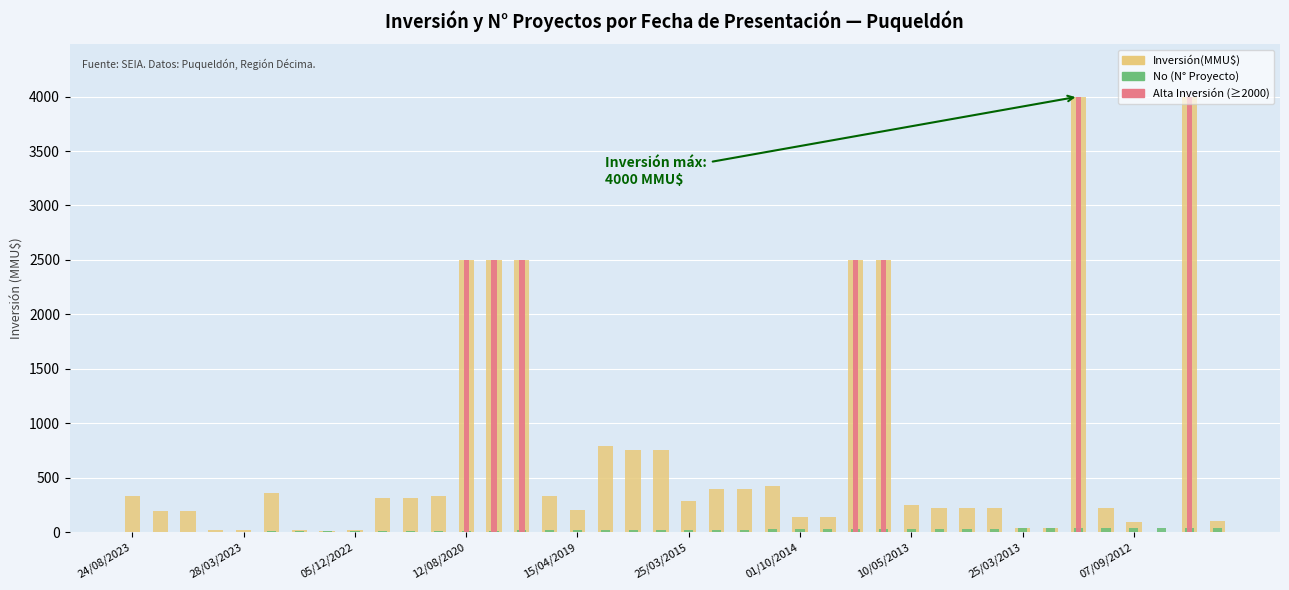

List the labels in order of Inversión(MMU$) value, largest first.

34, 38, 12, 13, 14, 26, 27, 17, 19, 18, 23, 21, 22, 25/03/2015, 24/08/2023, 11, 15, 07/09/2012, 10, 20, 28, 29, 30, 31, 35, 16, 28/03/2023, 05/12/2022, 24, 25, 39, 36, 32, 33, 15/04/2019, 01/10/2014, 25/03/2013, 12/08/2020, 10/05/2013, 37